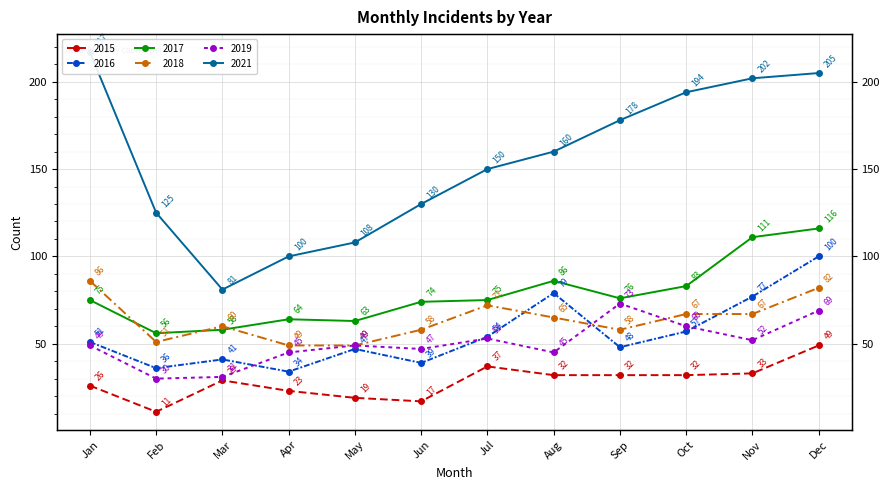

True or false: 2017 and 2015 intersect in this chart.

False